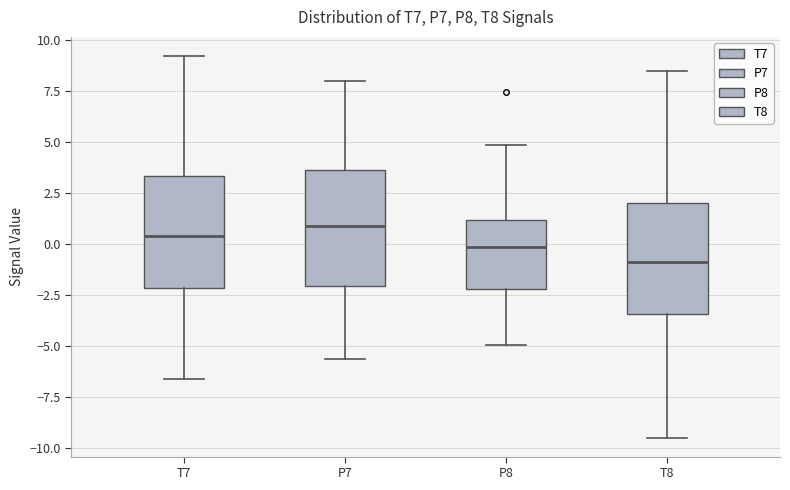

Reading left to right, read every box against the y-axis: the position of its median line, the range the box covers, and the ends of its whiskers. The values are not printed on the chart, so give them approximately, as read against the axis.

T7: median 0.5, box -2.0 to 3.5, whiskers -6.5 to 9.0
P7: median 1.0, box -2.0 to 3.5, whiskers -5.5 to 8.0
P8: median 0.0, box -2.0 to 1.0, whiskers -5.0 to 5.0
T8: median -1.0, box -3.5 to 2.0, whiskers -9.5 to 8.5